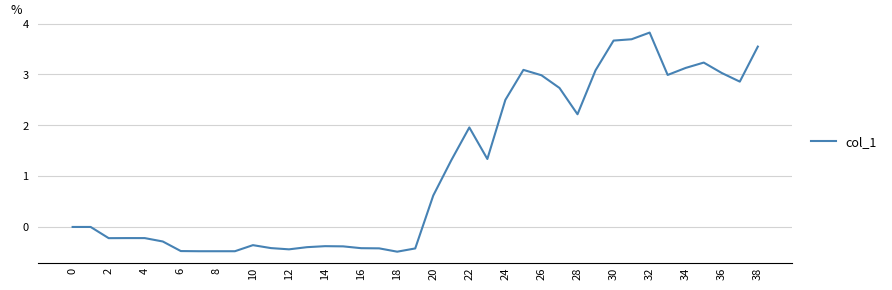

What is the minimum value shown in the chart?

-0.5